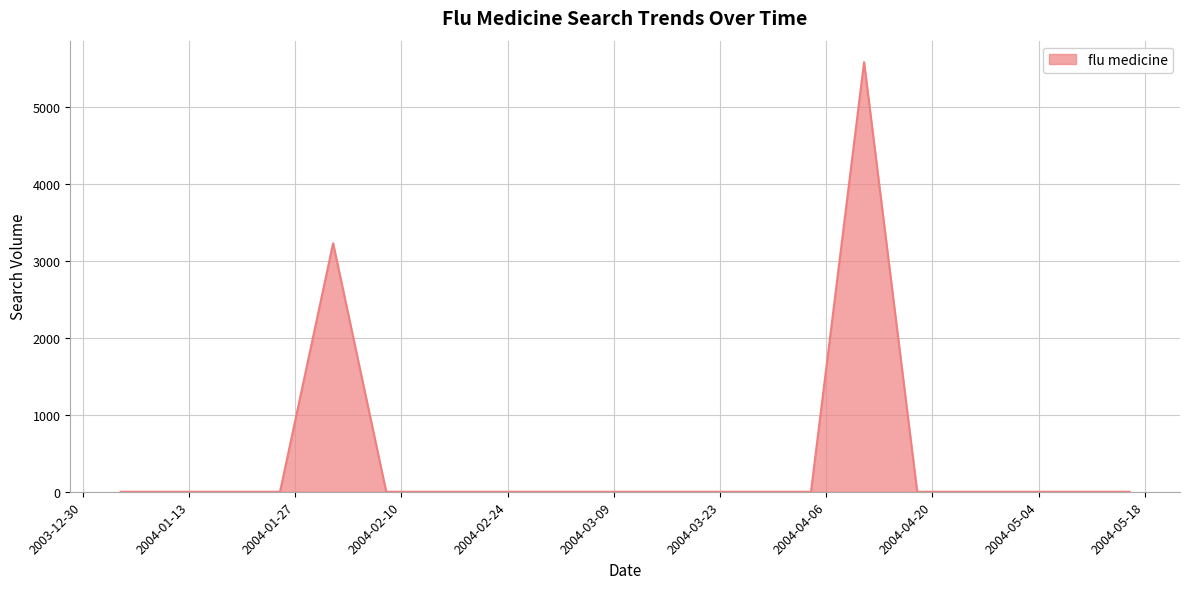

True or false: there are more than 1 points higher than both neighbors.

True